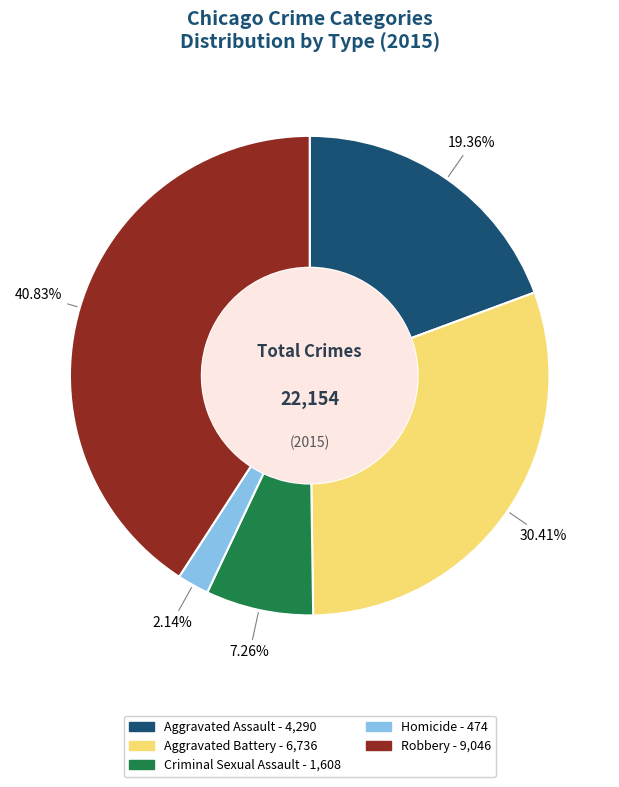

Is Aggravated Battery the majority of the pie?

No